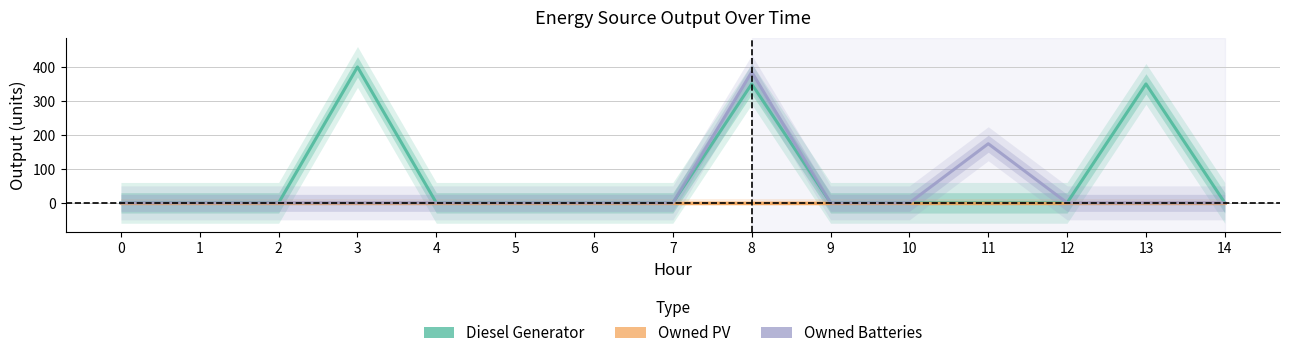

True or false: Owned Batteries and Diesel Generator cross at least once.

False